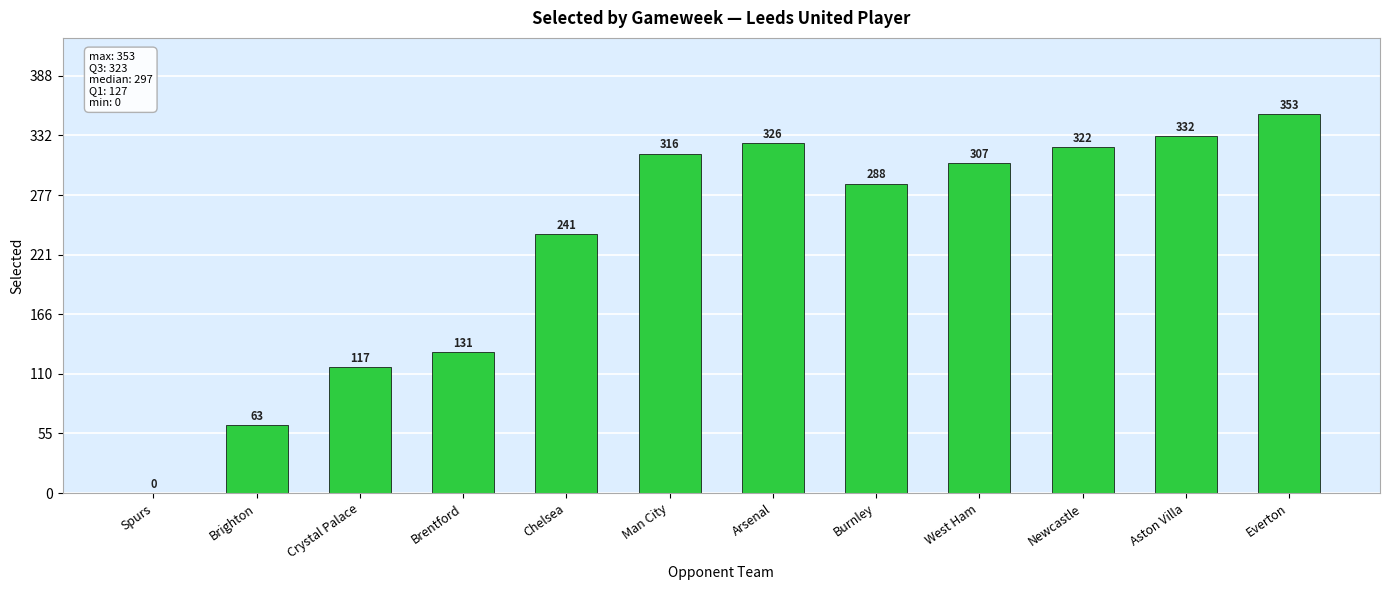

How many data points does each series have?

12